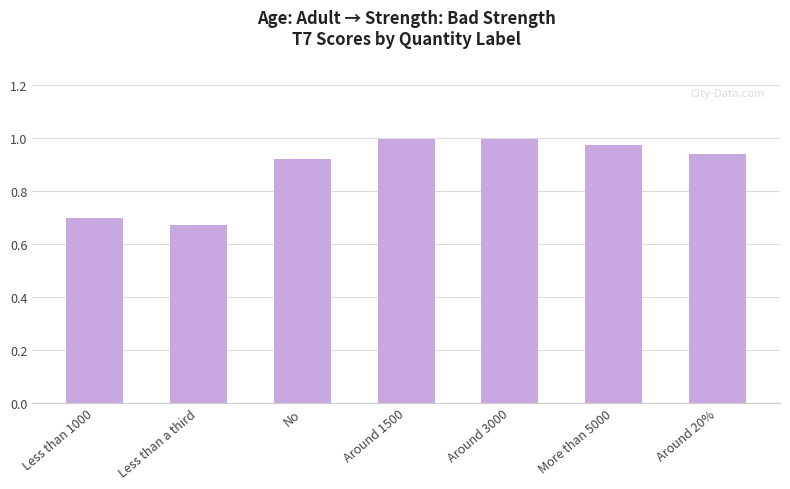

What is the label of the 6th bar from the left?

More than 5000